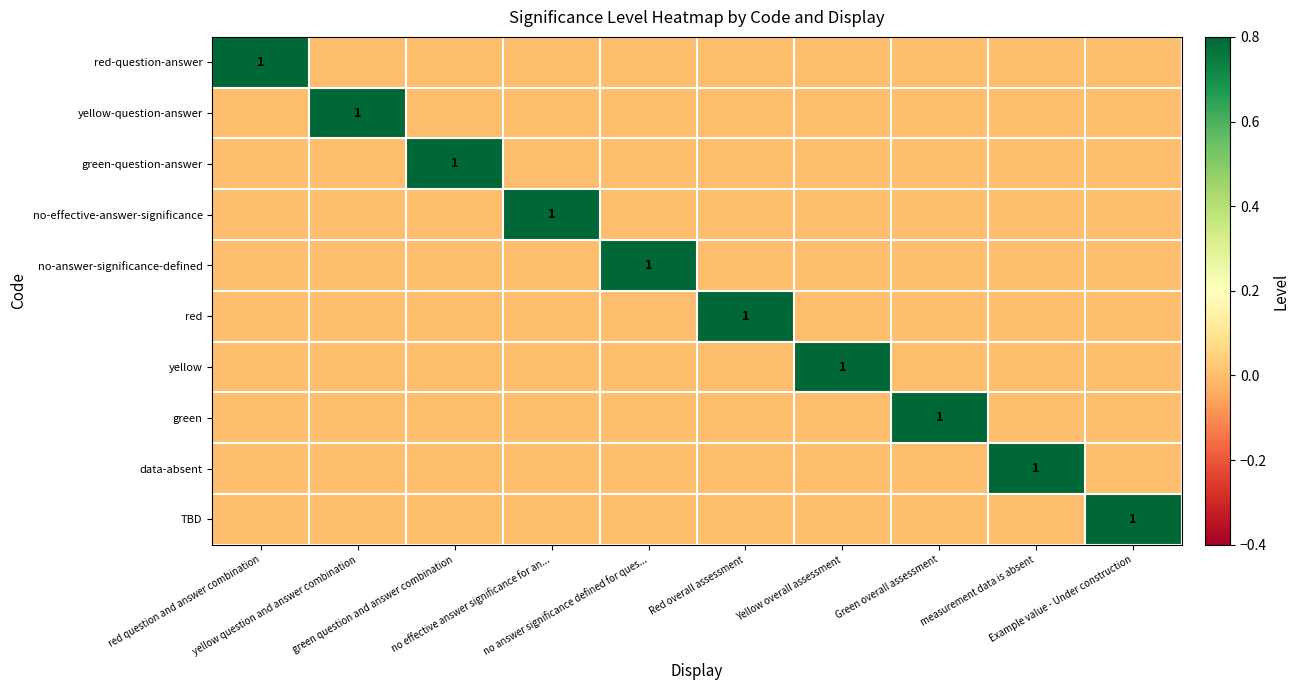

List the labels in order of no-effective-answer-significance value, largest first.

no effective answer significance for an..., red question and answer combination, yellow question and answer combination, green question and answer combination, no answer significance defined for ques..., Red overall assessment, Yellow overall assessment, Green overall assessment, measurement data is absent, Example value - Under construction